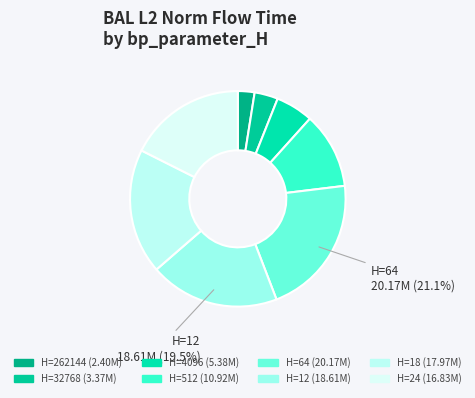

Count the number of slices in the pie.

8